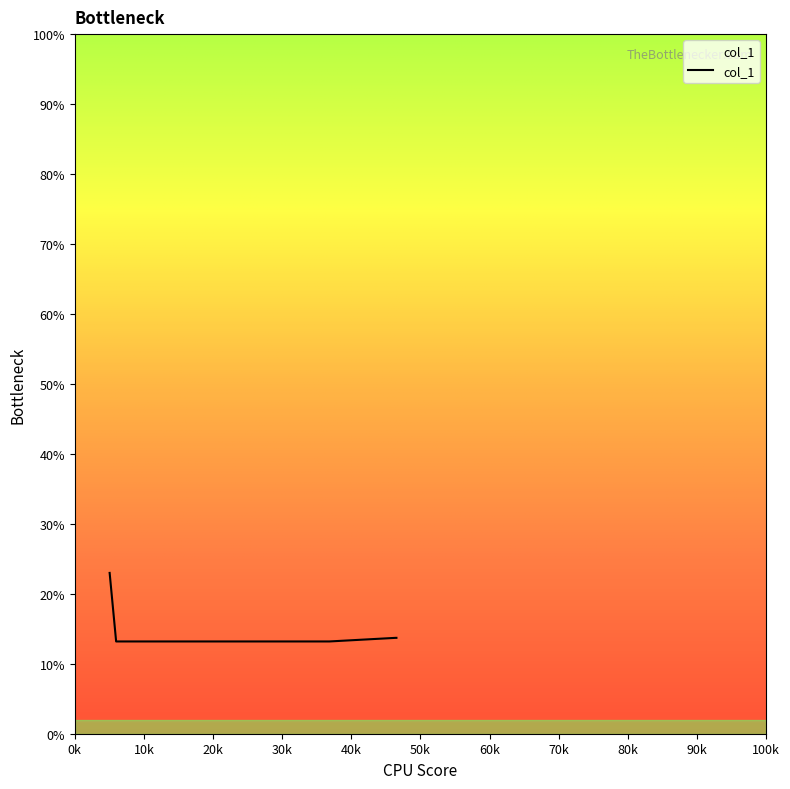

What is the average value?

15.0